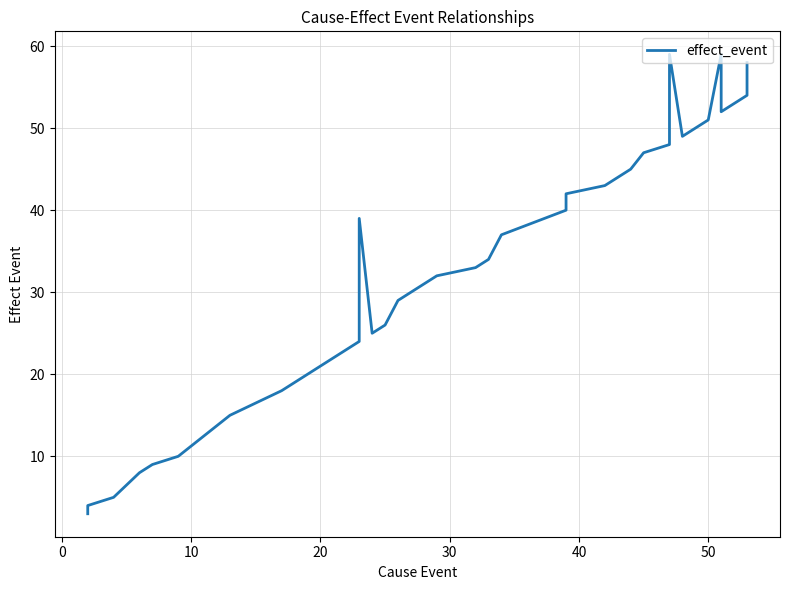

What is the smallest value displayed?

3